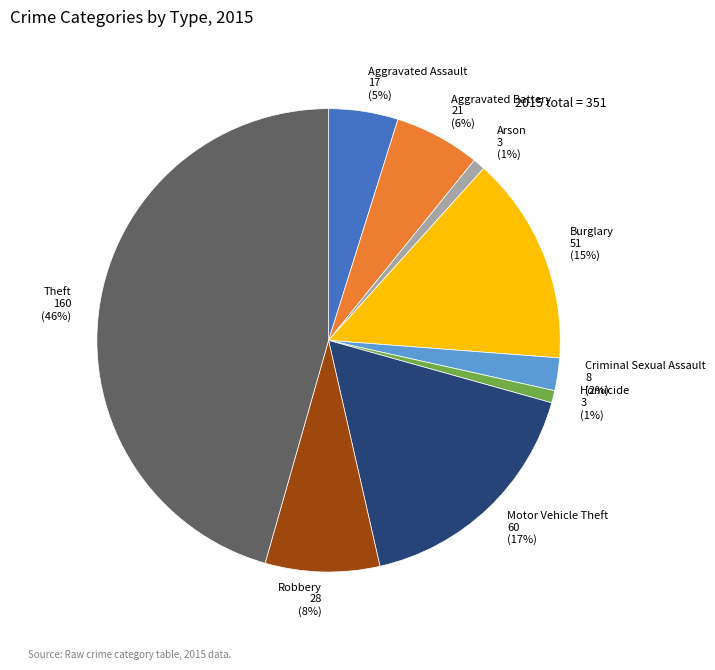

Does Aggravated Battery account for over 50% of the chart?

No